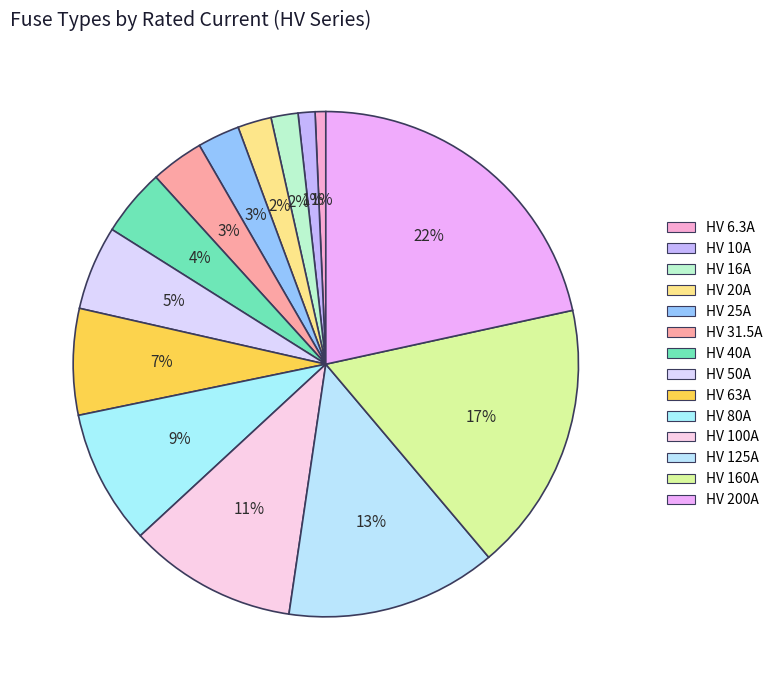

Rank the categories by value from lowest to highest.

HV 6.3A, HV 10A, HV 16A, HV 20A, HV 25A, HV 31.5A, HV 40A, HV 50A, HV 63A, HV 80A, HV 100A, HV 125A, HV 160A, HV 200A